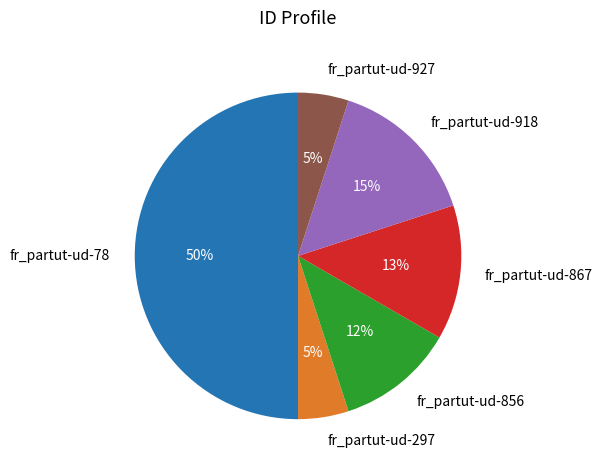

Does fr_partut-ud-856 represent more than half of the total?

No